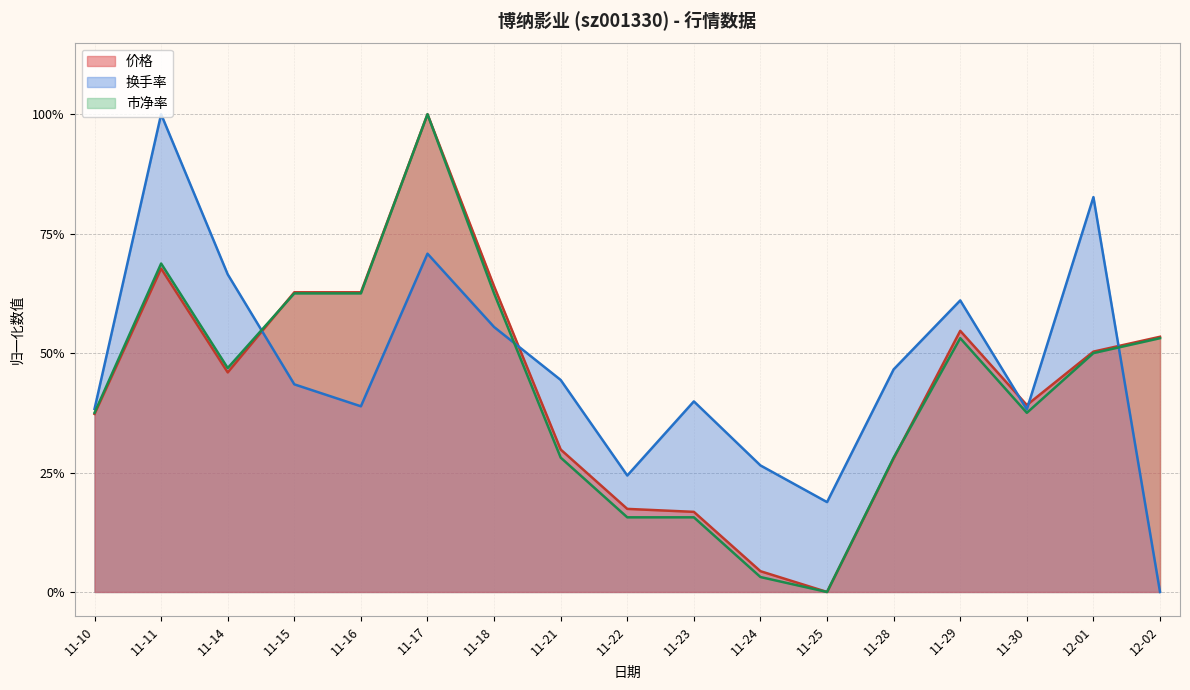

Between which two adjacent categories do 市净率 and 换手率 first intersect?

11-14 and 11-15